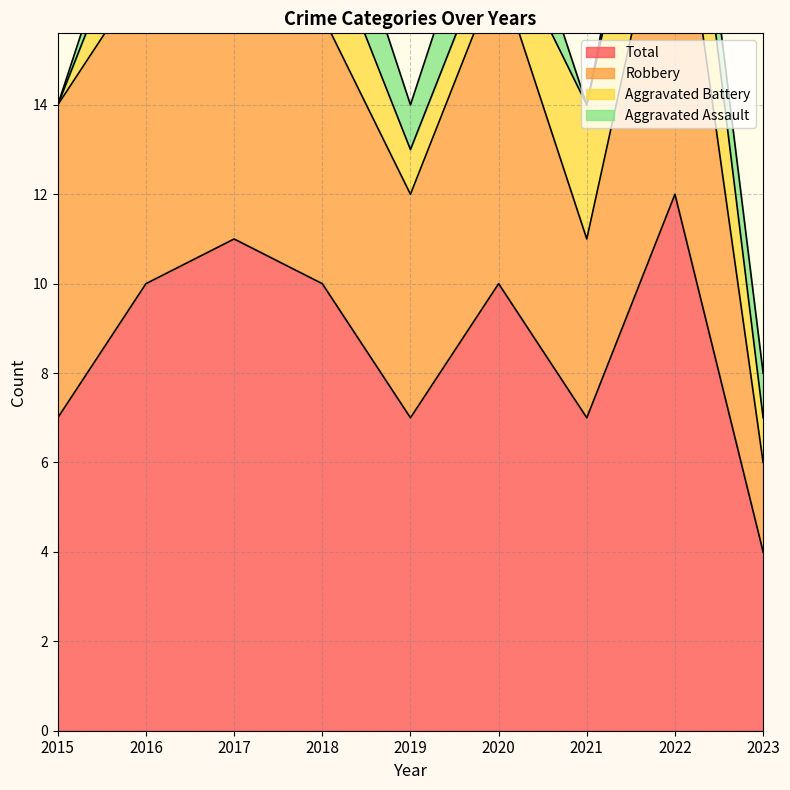

Which series has the widest spread of values?

Total